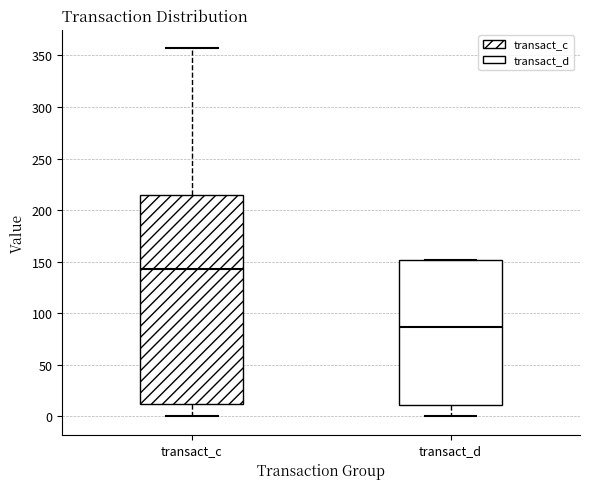

Reading left to right, read every box against the y-axis: the position of its median line, the range the box covers, and the ends of its whiskers. The values are not printed on the chart, so give them approximately, as read against the axis.

transact_c: median 145, box 10 to 215, whiskers 0 to 355
transact_d: median 85, box 10 to 150, whiskers 0 to 150